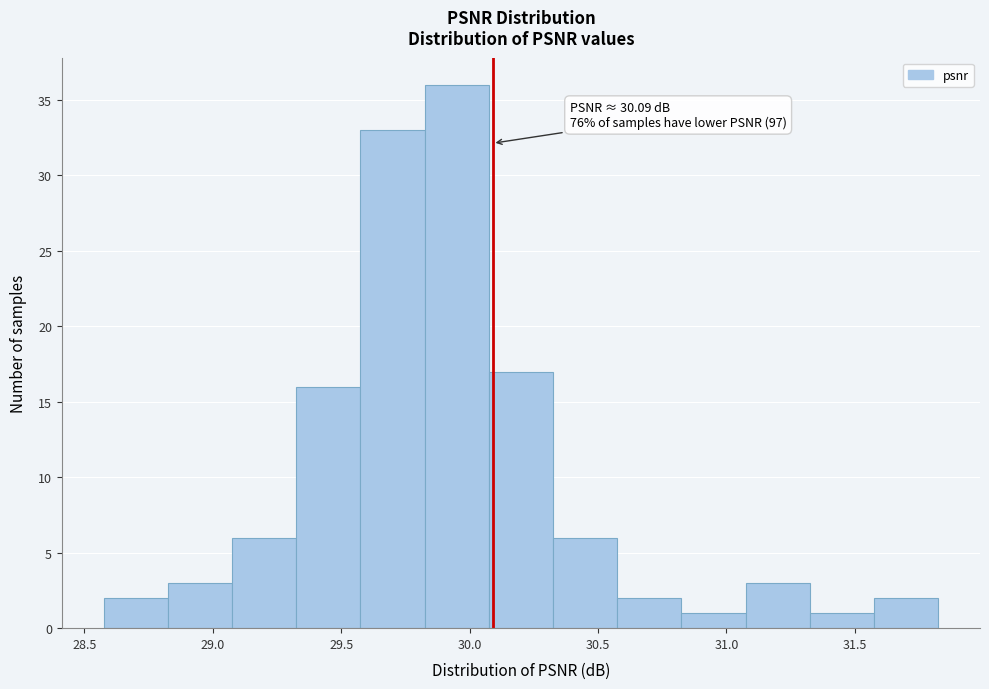

Over which range of the x-axis is the bar tallest?

29.825 to 30.075